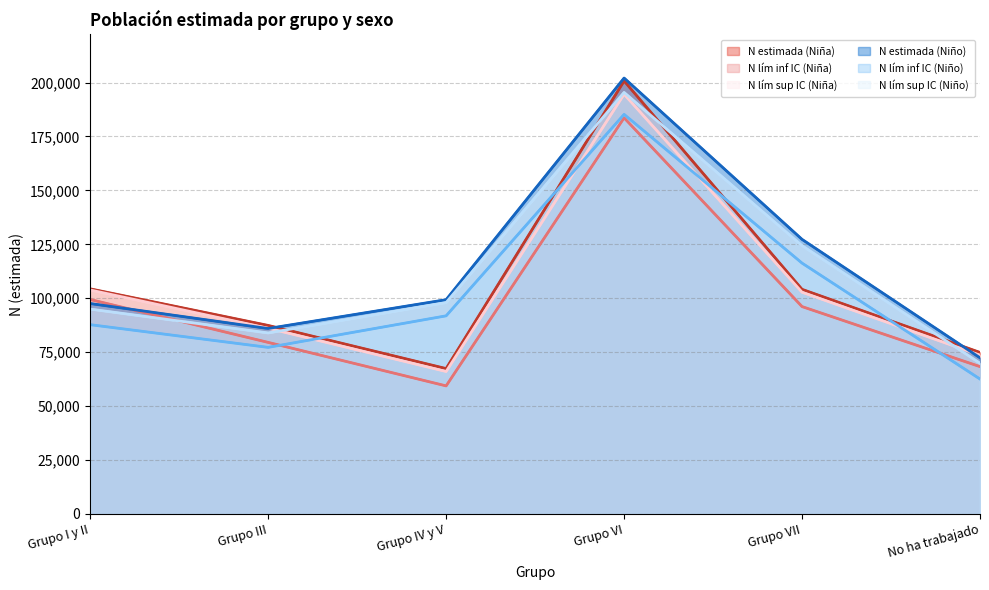

What is the label of the 6th point from the right?

Grupo I y II